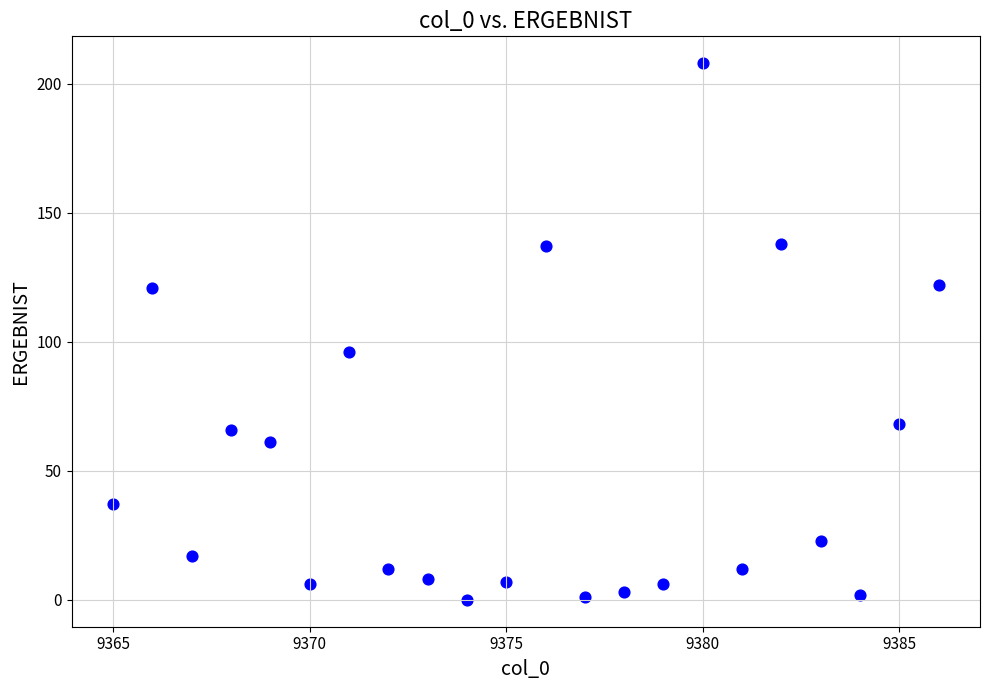

What Y value in the scatter plot is closest to 104?

96